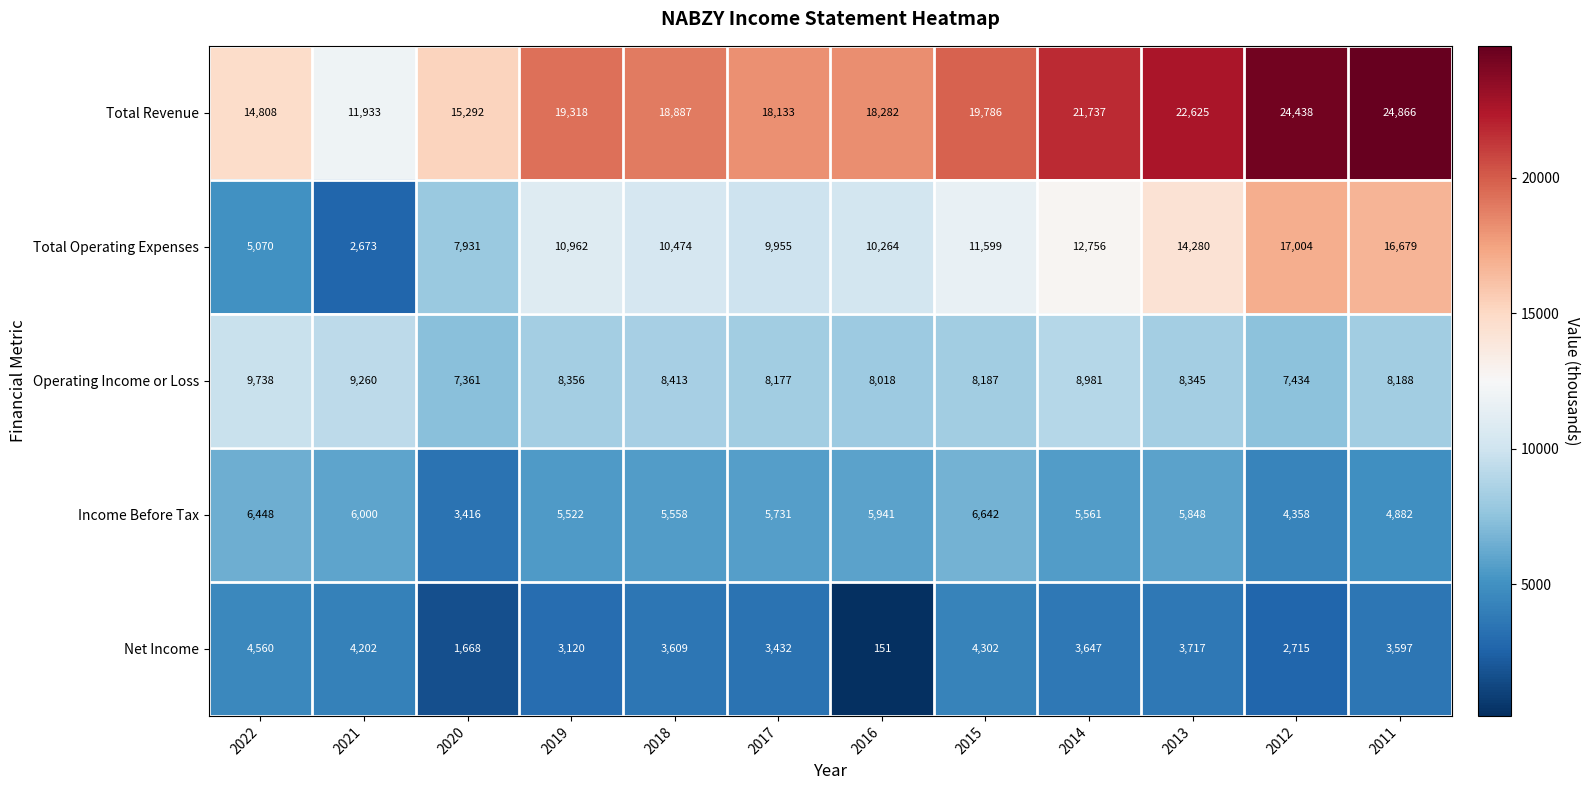

List the series in order of their peak value, lowest first.

Net Income, Income Before Tax, Operating Income or Loss, Total Operating Expenses, Total Revenue